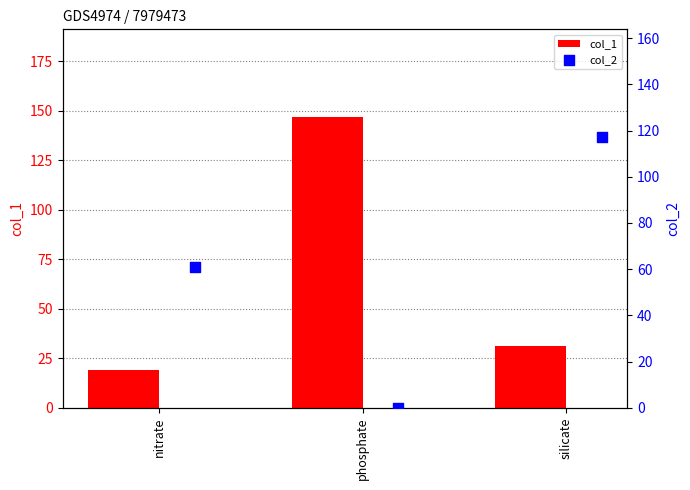

Which series contains the highest Y value?

col_1